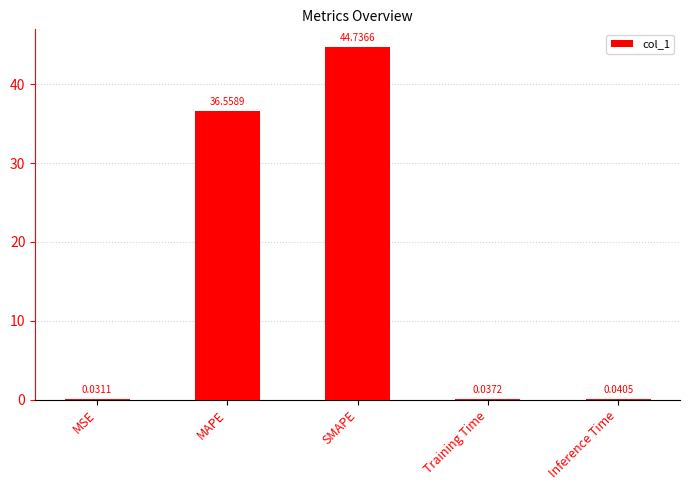

What is the sum of the values at SMAPE and MSE?

44.8